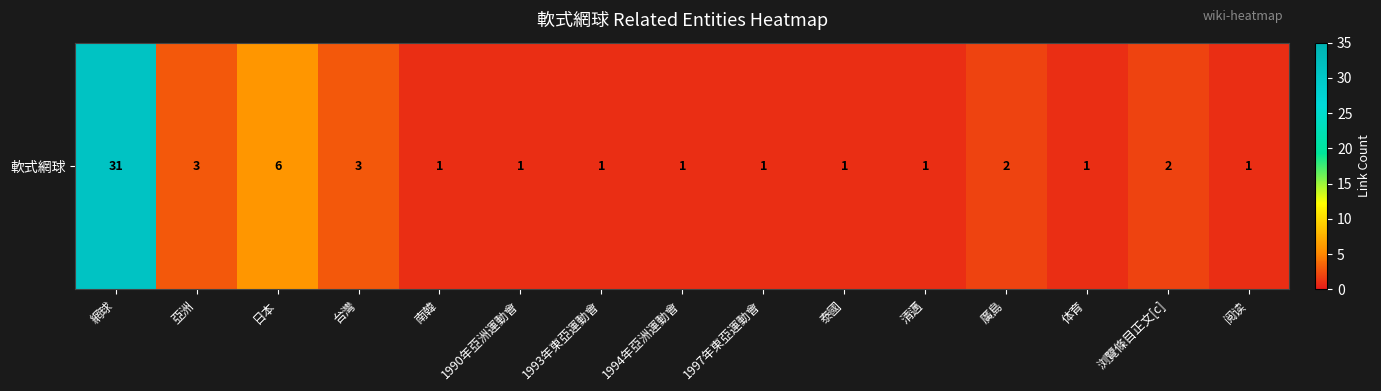

Reading left to right, transcribe all the data shown in this chart.

31	3	6	3	1	1	1	1	1	1	1	2	1	2	1